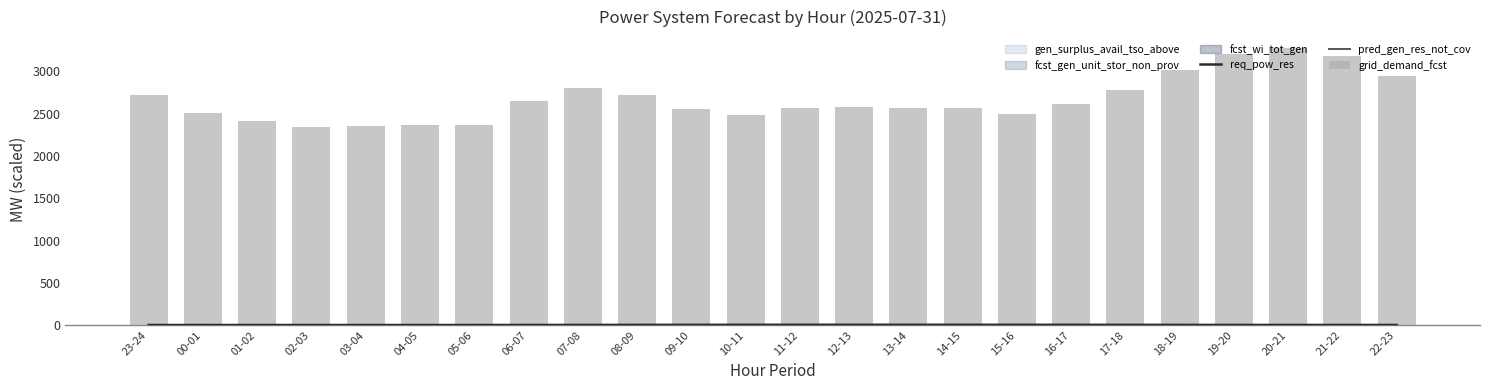

At which label does pred_gen_res_not_cov reach its peak?

13-14